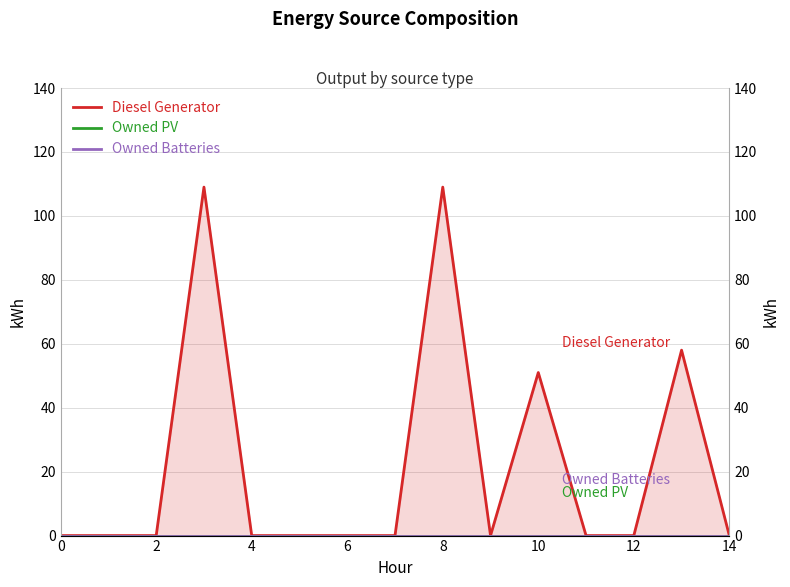

At how many categories does at least one series exceed 56?

3